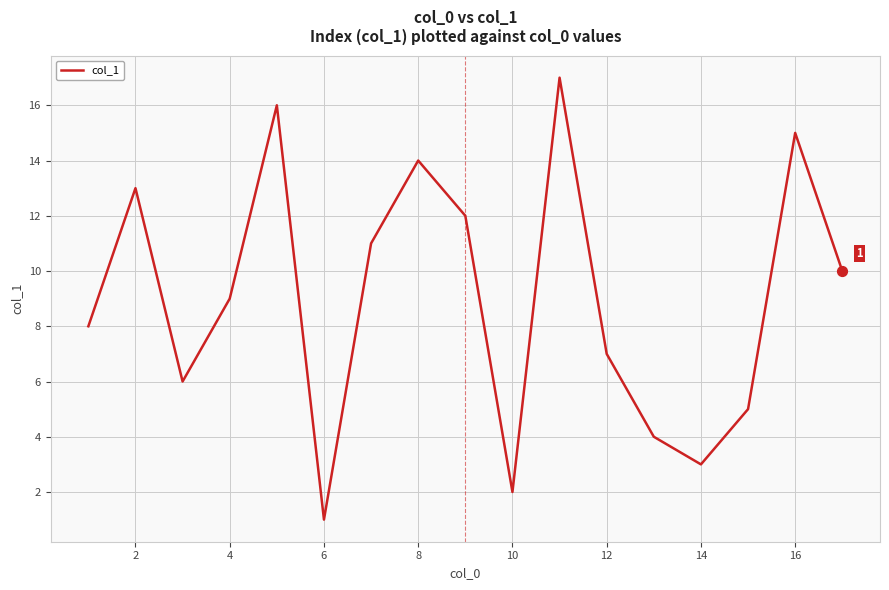

What is the difference between the maximum and minimum values?

16